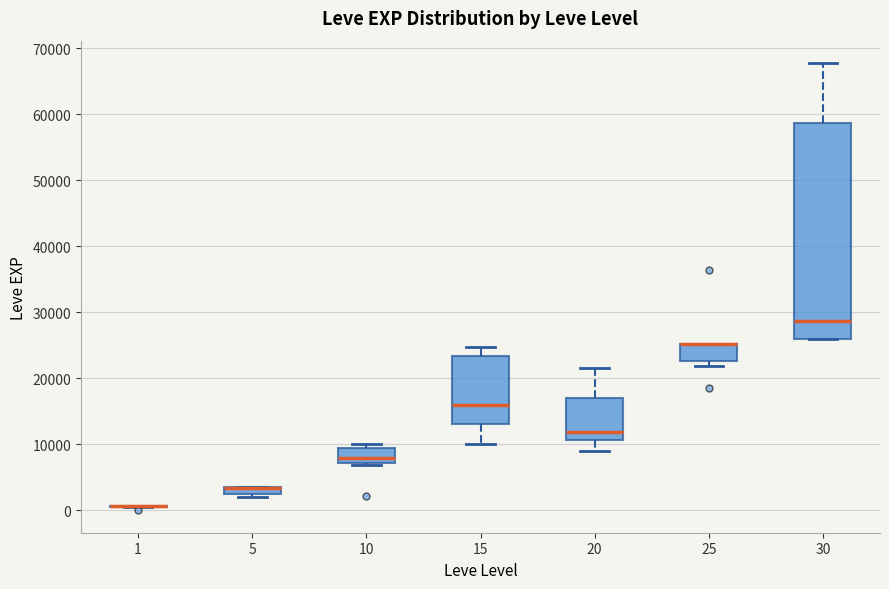

Comparing the boxes themselves (not the whiskers), which one is the tallest?

30